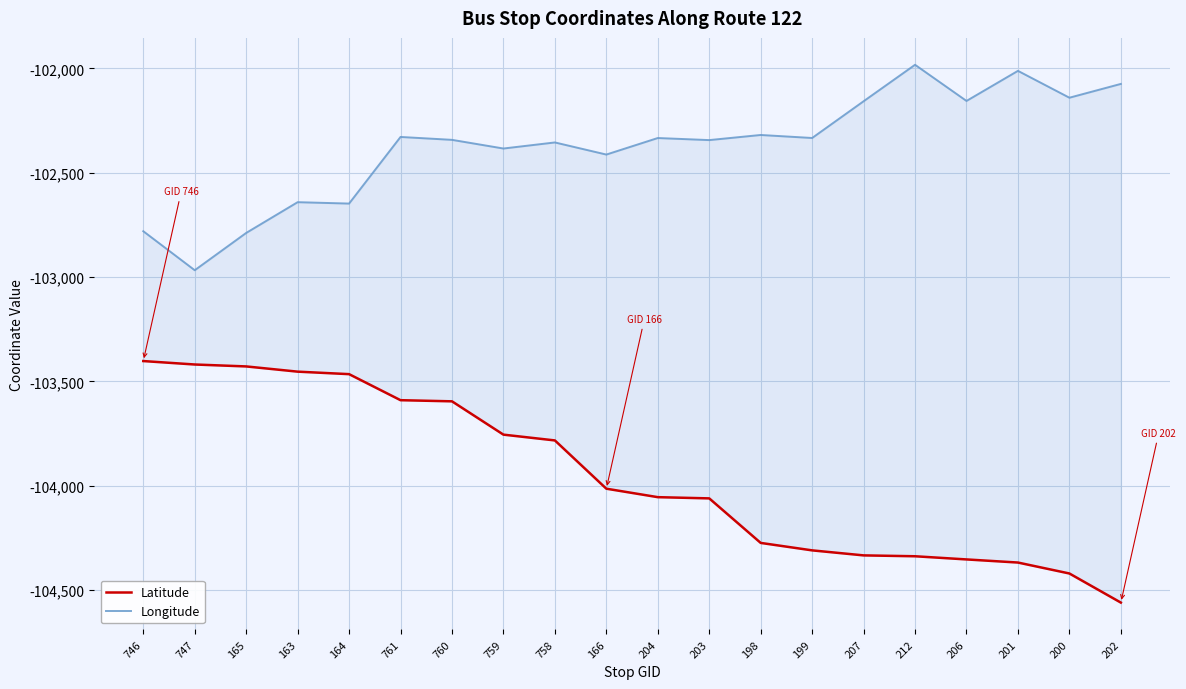

True or false: Longitude and Latitude cross at least once.

False